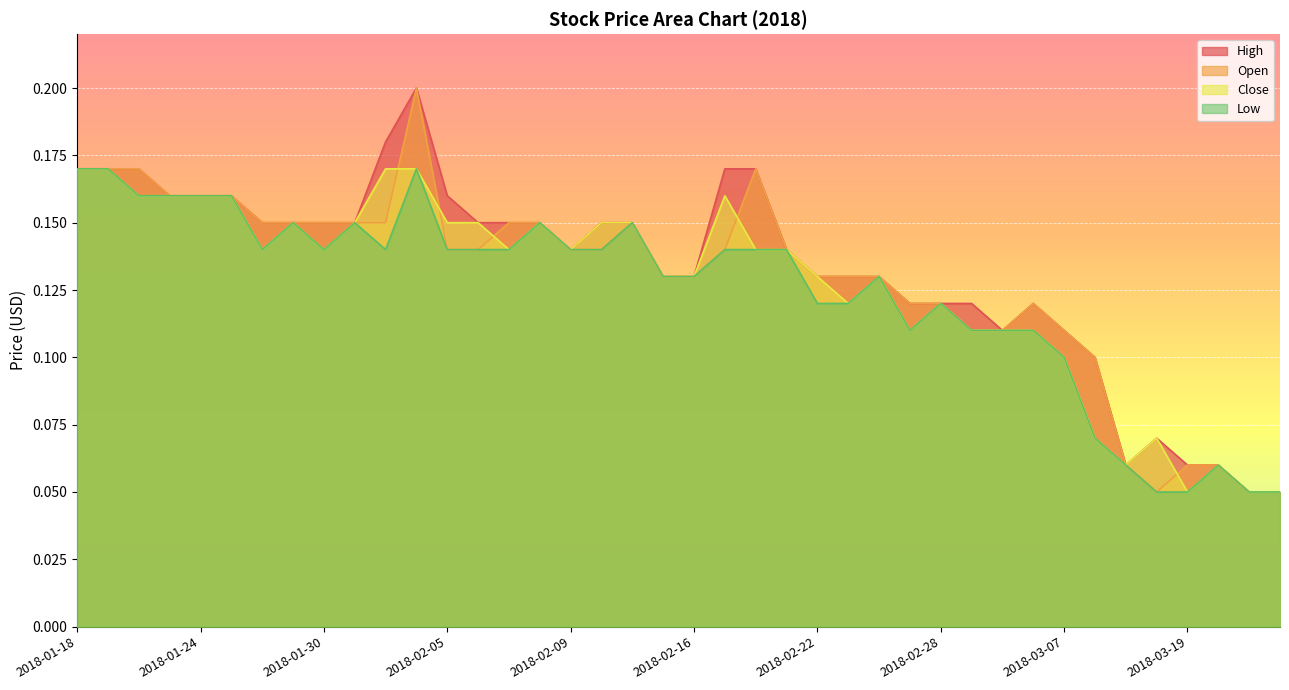

Does the chart display data point markers on the line(s)?

No